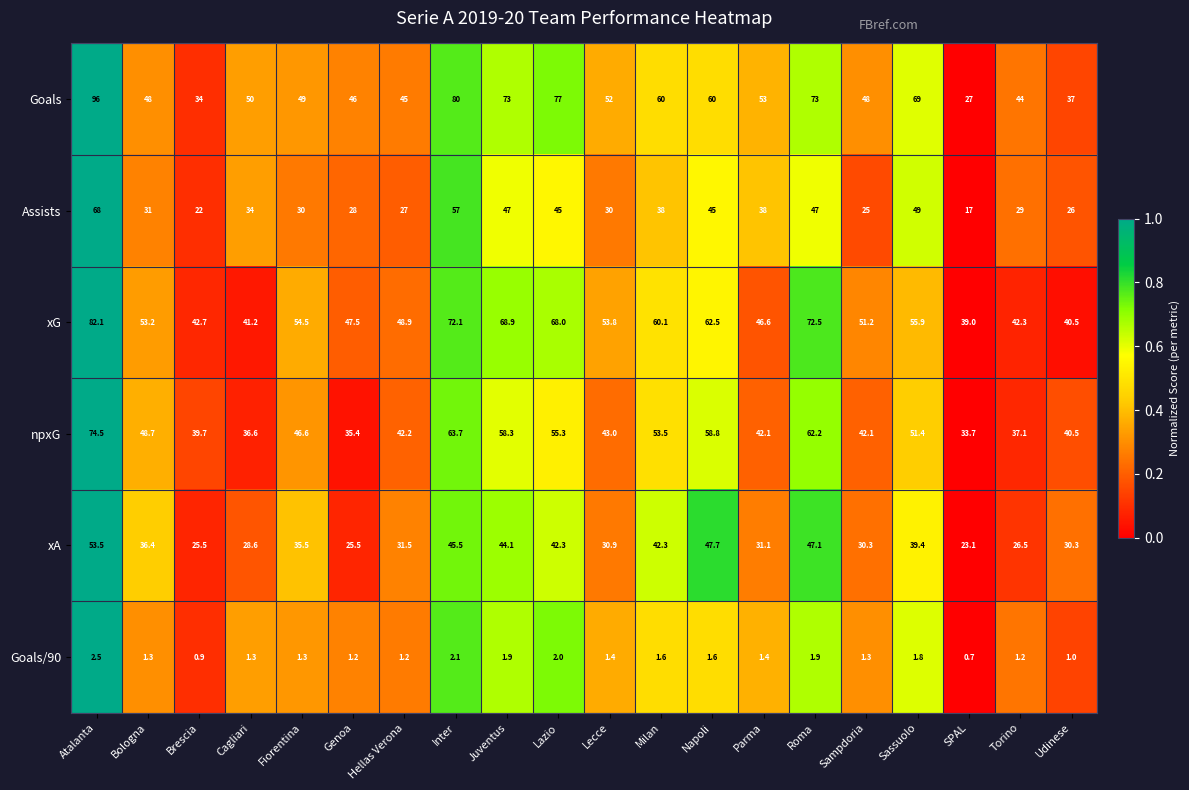

At which category is the sum across all series the highest?

Atalanta